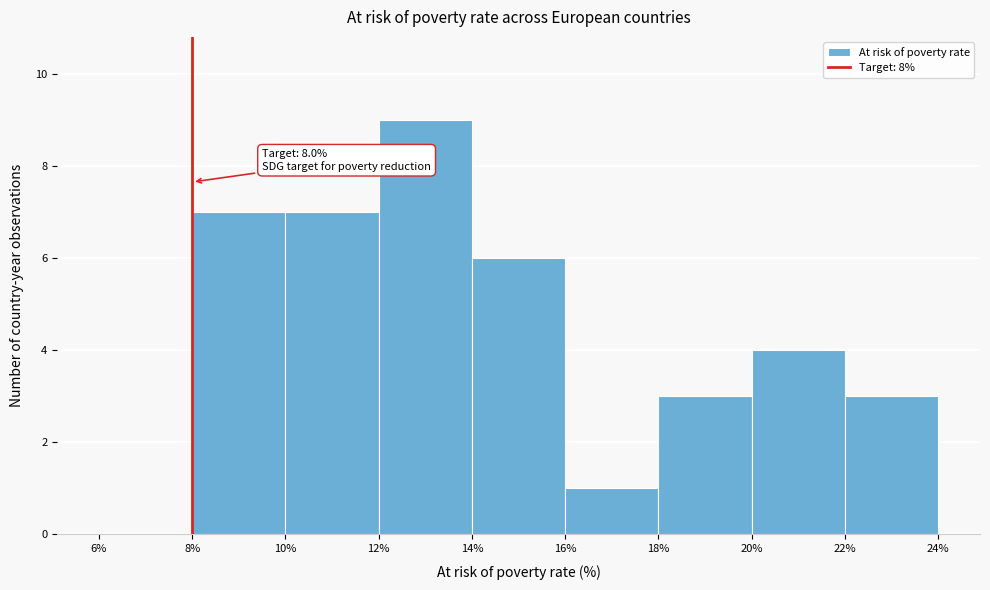

Which range on the x-axis has the tallest bar?

12% to 14%